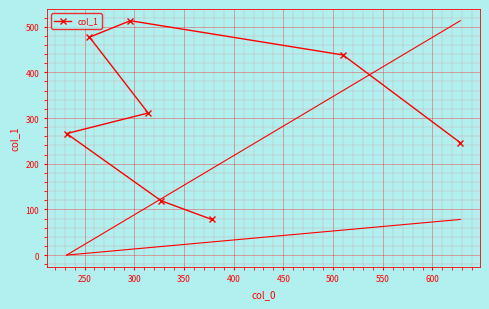

What is the maximum value shown in the chart?

513